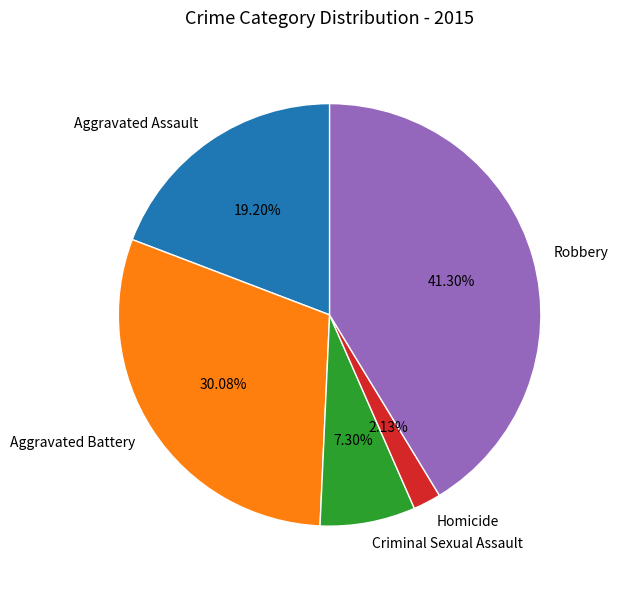

Between Homicide and Criminal Sexual Assault, which is larger?

Criminal Sexual Assault